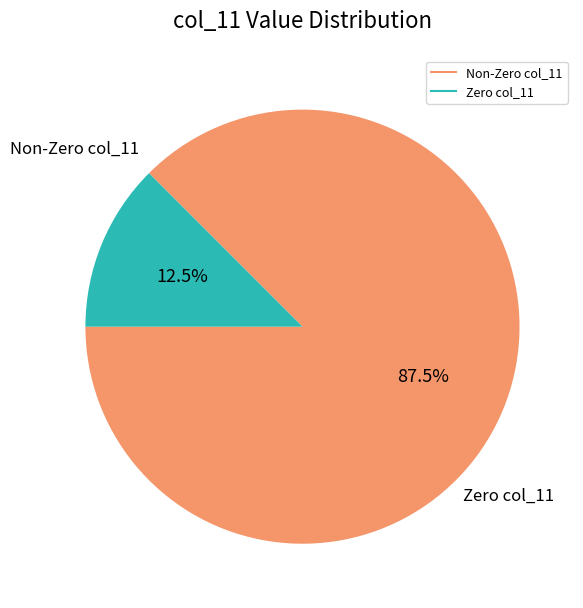

Does any single category account for the majority?

Yes